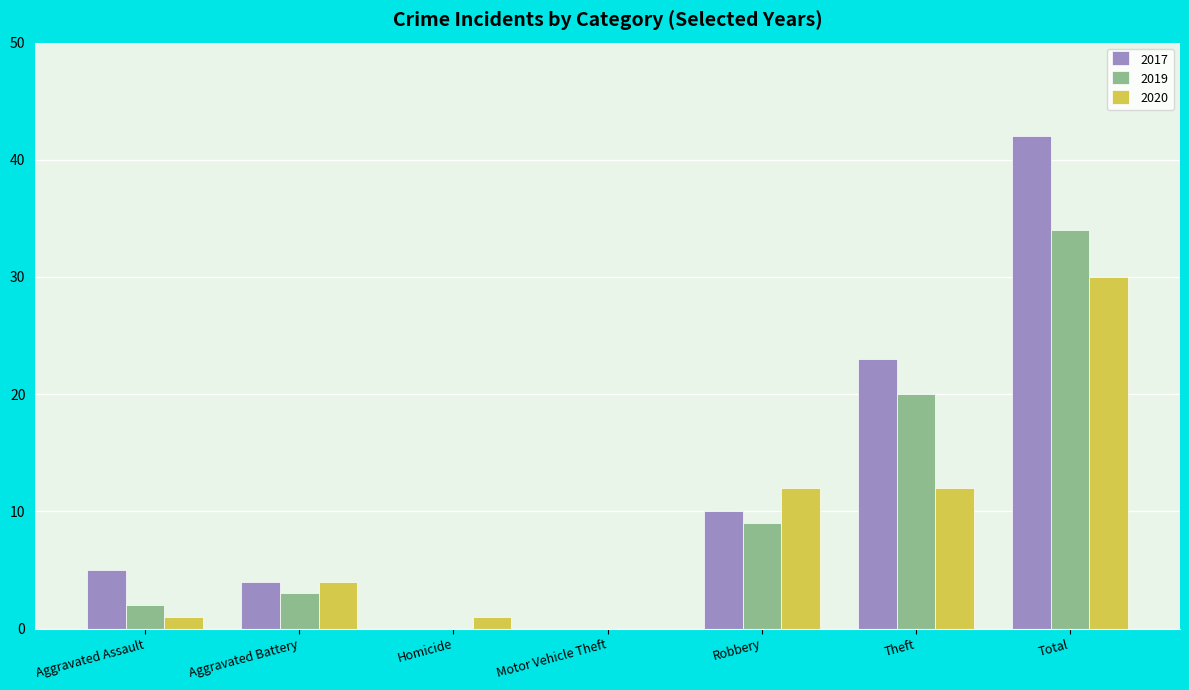

Which category has the highest value in the 2019 series?

Total